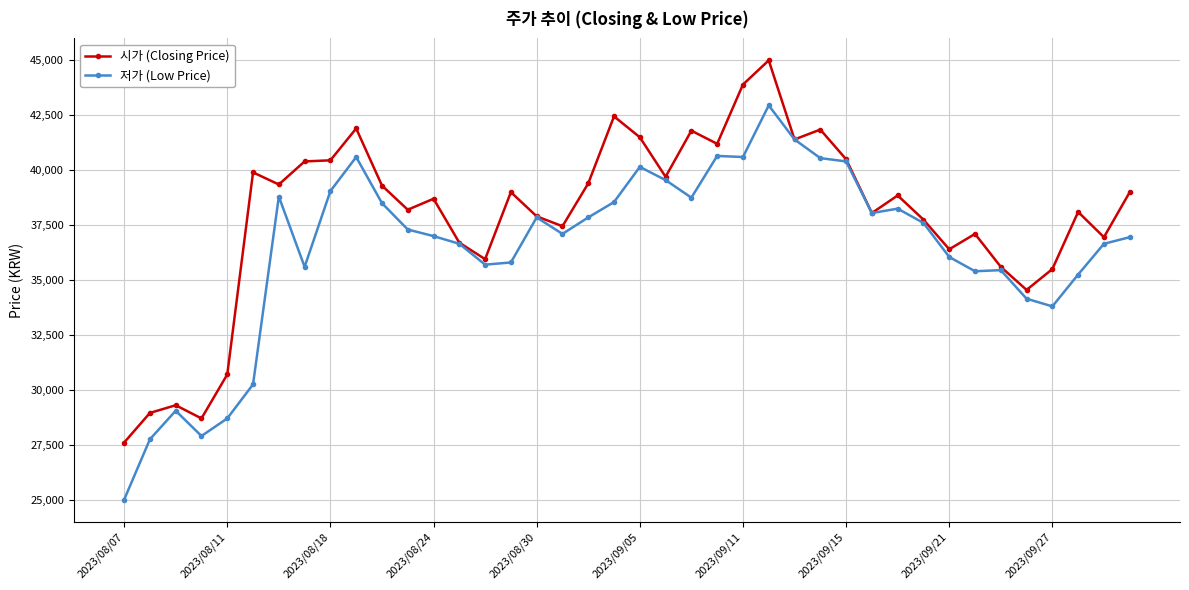

What is the smallest value displayed?

25000